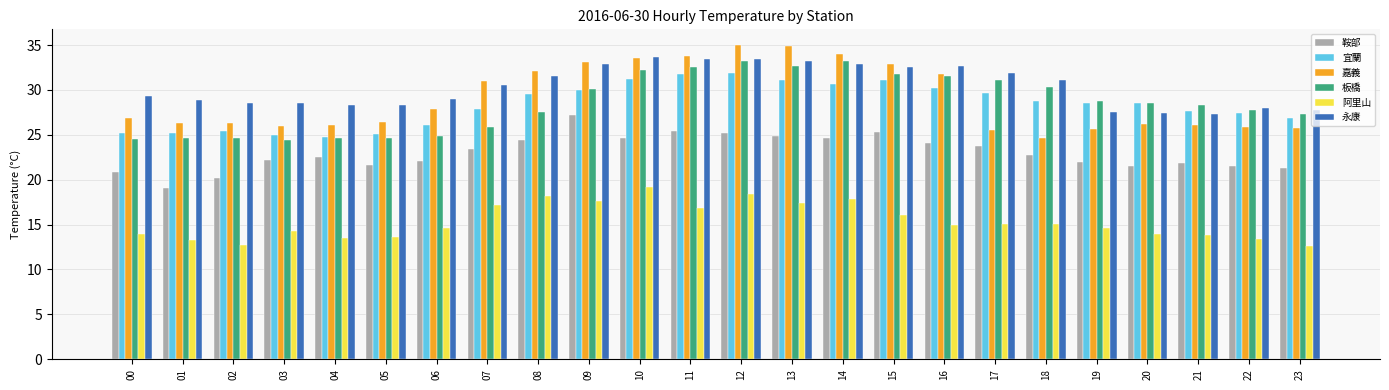

At 08, list the series in order from largest to smallest.

嘉義, 永康, 宜蘭, 板橋, 鞍部, 阿里山